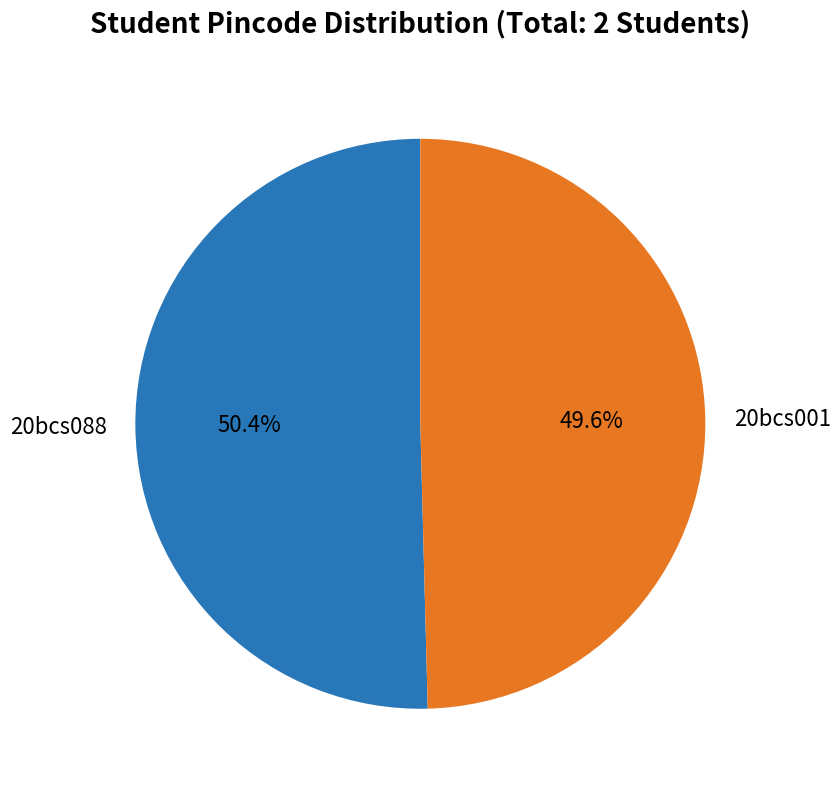

Between 20bcs001 and 20bcs088, which is larger?

20bcs088